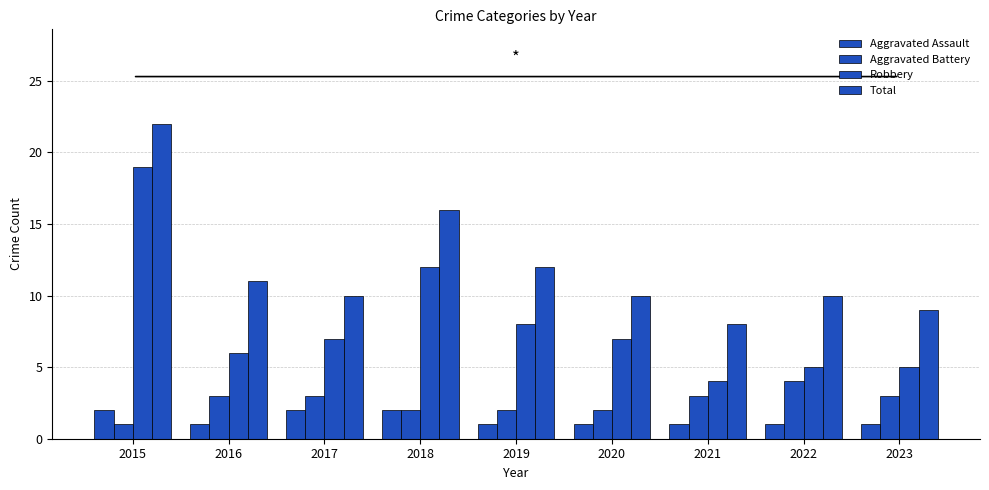

Reading left to right, transcribe all the data shown in this chart.

Aggravated Assault: 2	1	2	2	1	1	1	1	1
Aggravated Battery: 1	3	3	2	2	2	3	4	3
Robbery: 19	6	7	12	8	7	4	5	5
Total: 22	11	10	16	12	10	8	10	9